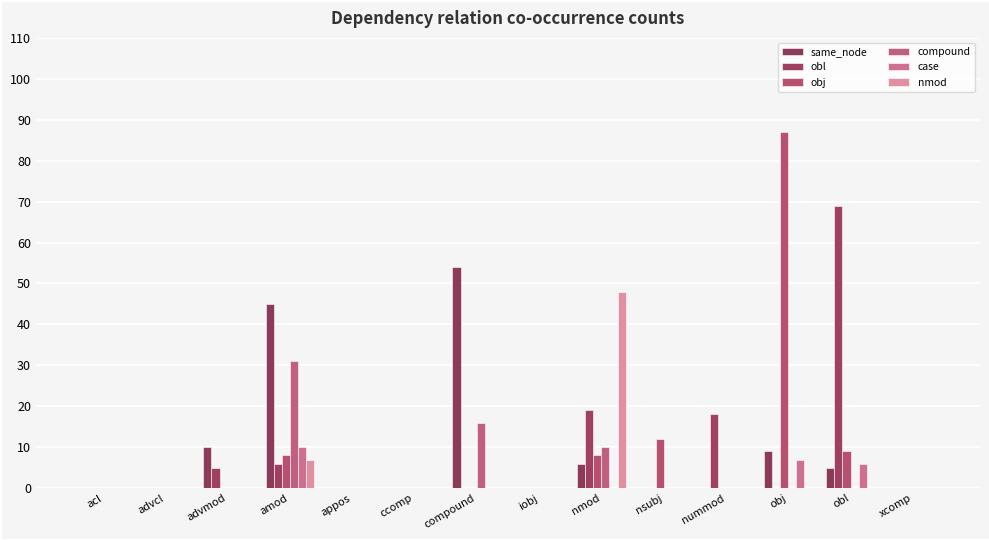

Reading right to left, extract all data points from this chart.

same_node: xcomp=0	obl=5	obj=9	nummod=0	nsubj=0	nmod=6	iobj=0	compound=54	ccomp=0	appos=0	amod=45	advmod=10	advcl=0	acl=0
obl: xcomp=0	obl=69	obj=0	nummod=18	nsubj=0	nmod=19	iobj=0	compound=0	ccomp=0	appos=0	amod=6	advmod=5	advcl=0	acl=0
obj: xcomp=0	obl=9	obj=87	nummod=0	nsubj=12	nmod=8	iobj=0	compound=0	ccomp=0	appos=0	amod=8	advmod=0	advcl=0	acl=0
compound: xcomp=0	obl=0	obj=0	nummod=0	nsubj=0	nmod=10	iobj=0	compound=16	ccomp=0	appos=0	amod=31	advmod=0	advcl=0	acl=0
case: xcomp=0	obl=6	obj=7	nummod=0	nsubj=0	nmod=0	iobj=0	compound=0	ccomp=0	appos=0	amod=10	advmod=0	advcl=0	acl=0
nmod: xcomp=0	obl=0	obj=0	nummod=0	nsubj=0	nmod=48	iobj=0	compound=0	ccomp=0	appos=0	amod=7	advmod=0	advcl=0	acl=0